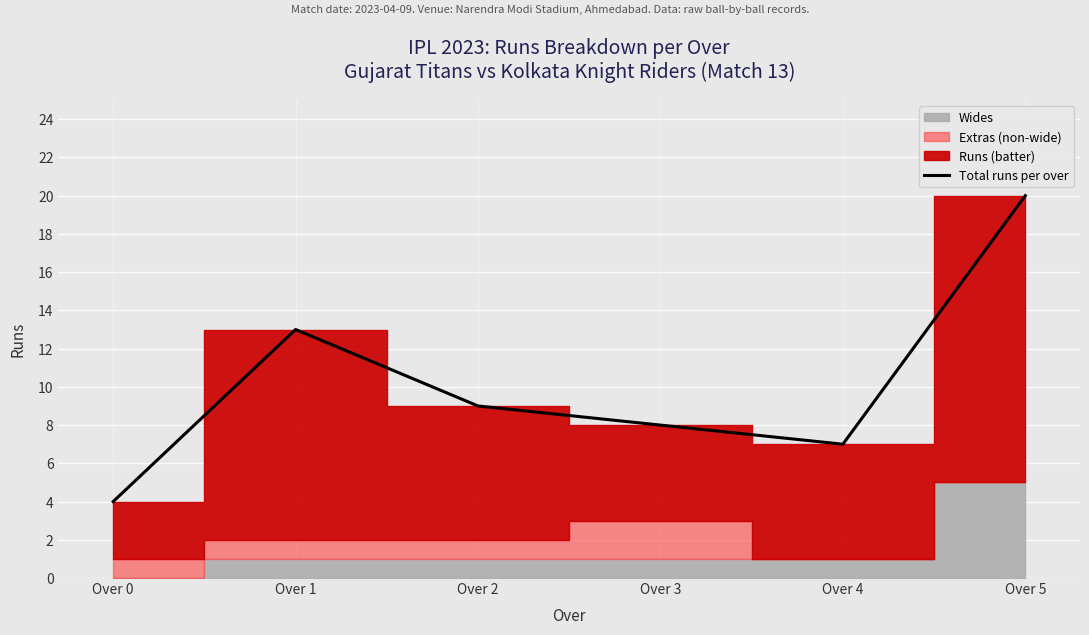

List the labels in order of value, largest first.

Over 5, Over 1, Over 2, Over 3, Over 4, Over 0